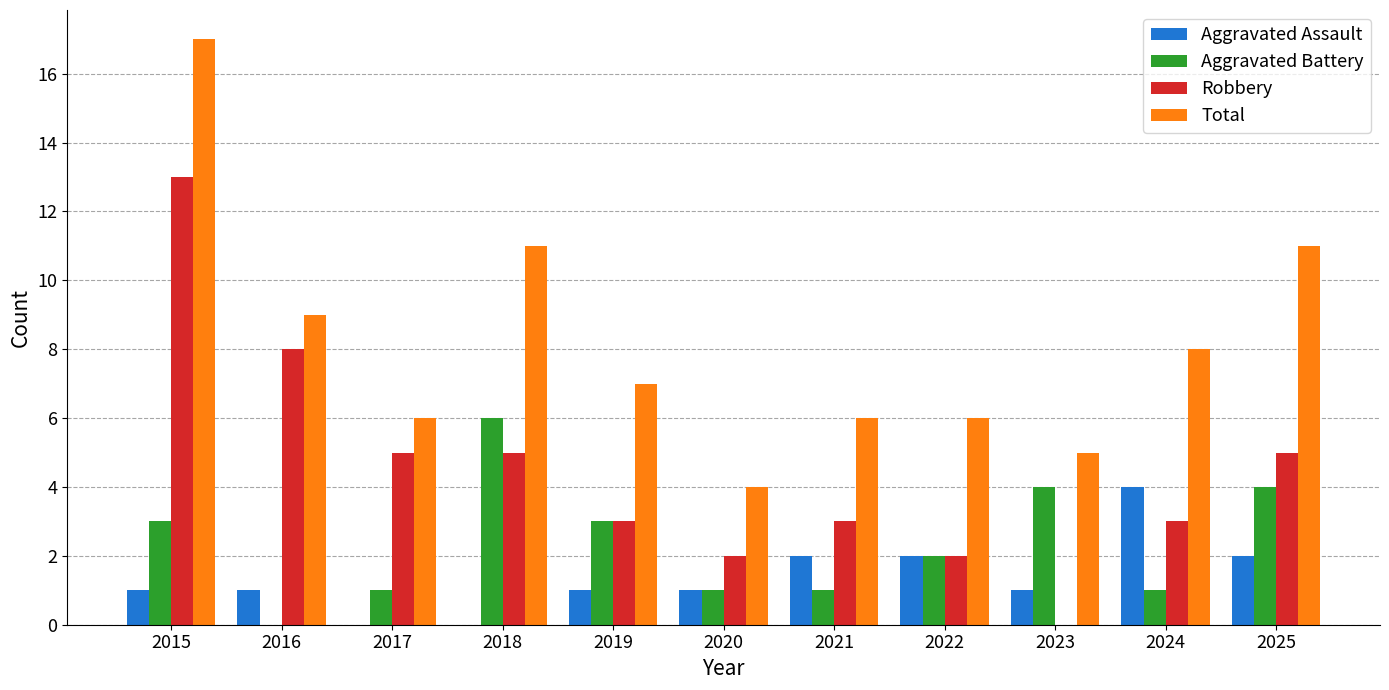

Is the value of Total at 2015 greater than the value of Aggravated Battery at 2025?

Yes